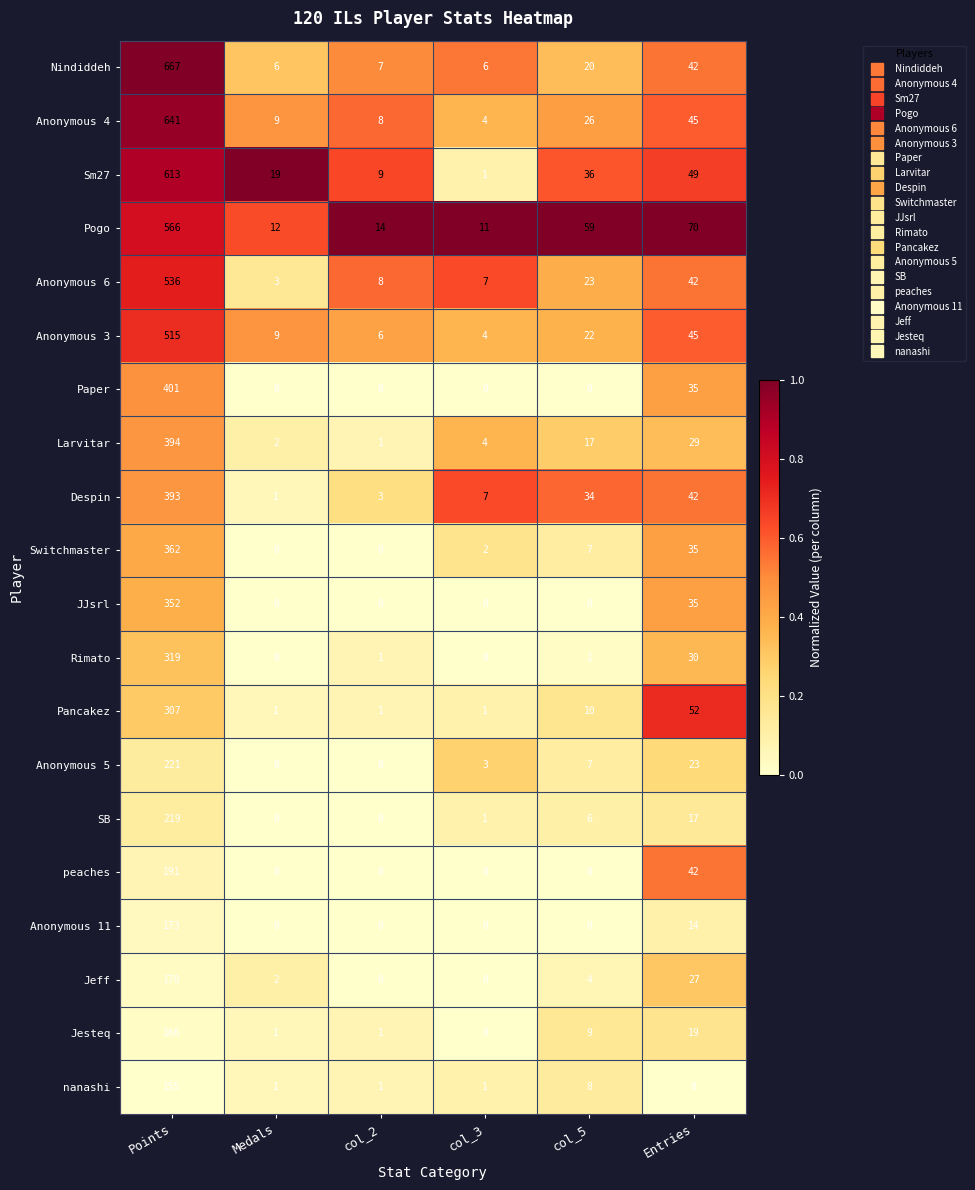

Which series has the widest spread of values?

Nindiddeh